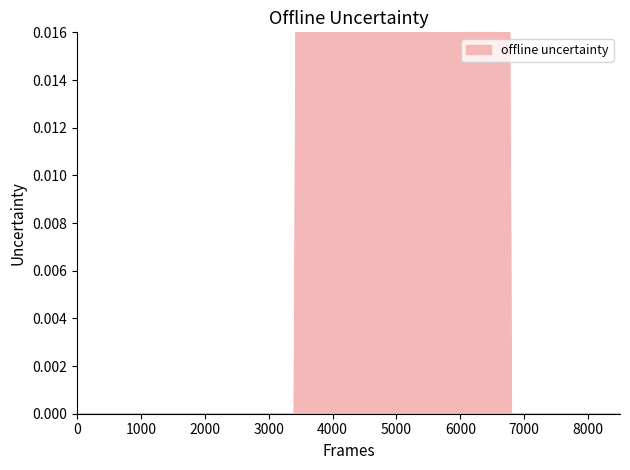

Reading left to right, extract all data points from this chart.

0	0	0	1	0	0